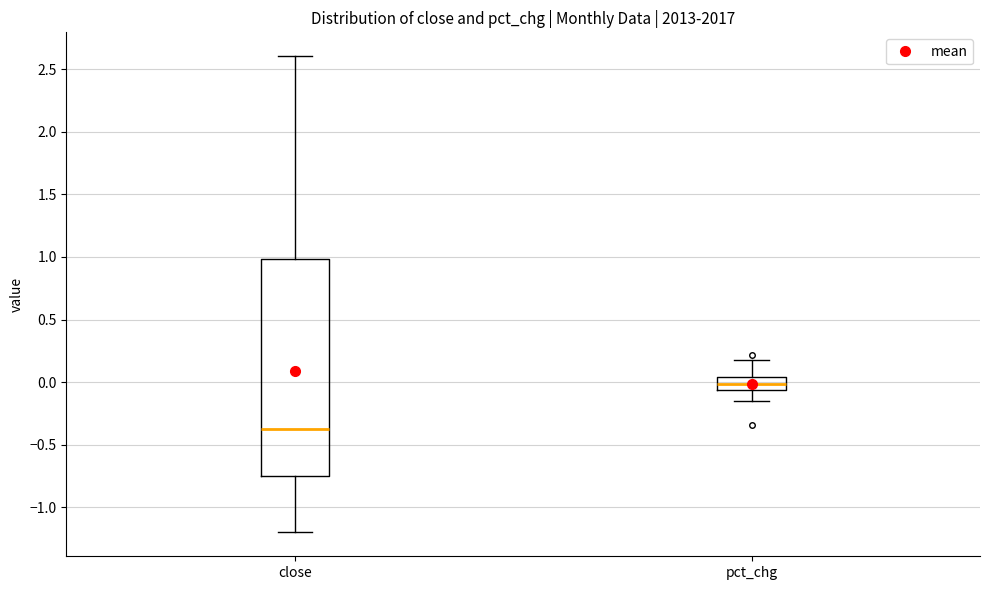

Reading left to right, transcribe this box plot: for each box, give where its median line is, the range the box spans, and where its two whiskers end, as read against the y-axis. The values are not printed on the chart, so give them approximately, as read against the axis.

close: median -0.40, box -0.75 to 1.00, whiskers -1.20 to 2.60
pct_chg: median 0.00, box -0.05 to 0.05, whiskers -0.15 to 0.20